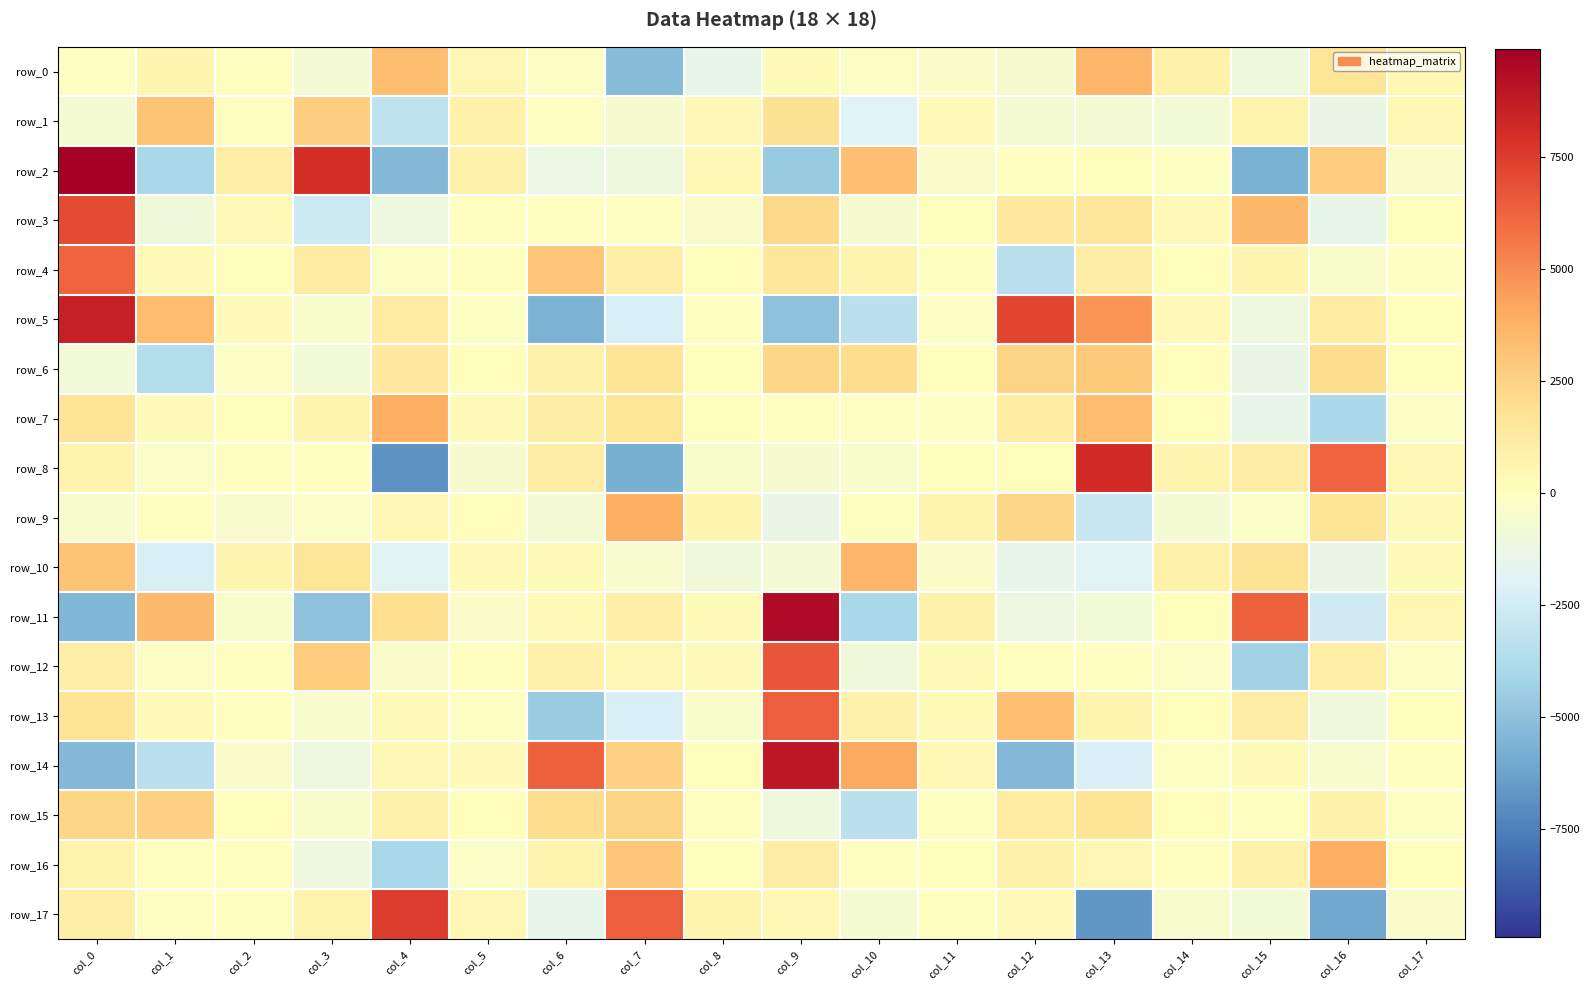

Which series has the largest total across all categories?

row_4